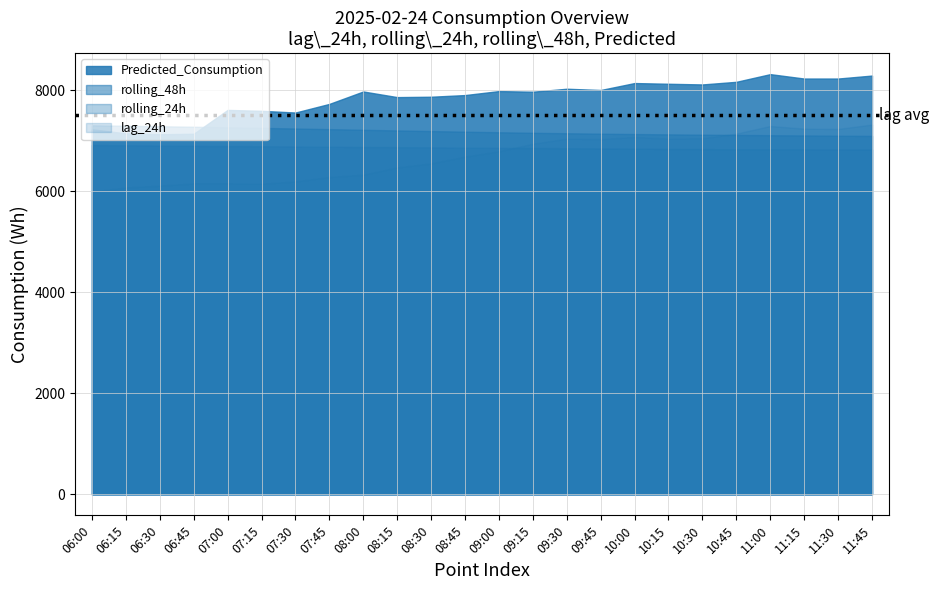

How many values in the rolling_24h series exceed 6862?

12